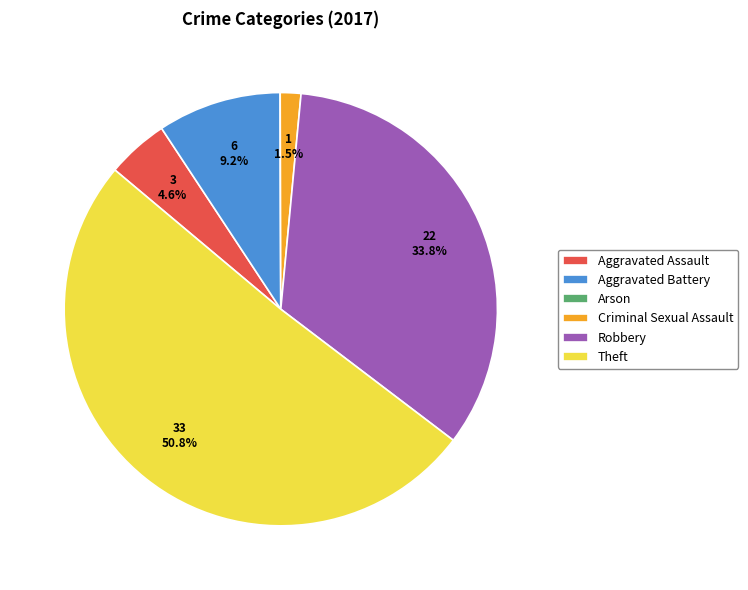

Which category has the biggest portion of the pie?

Theft